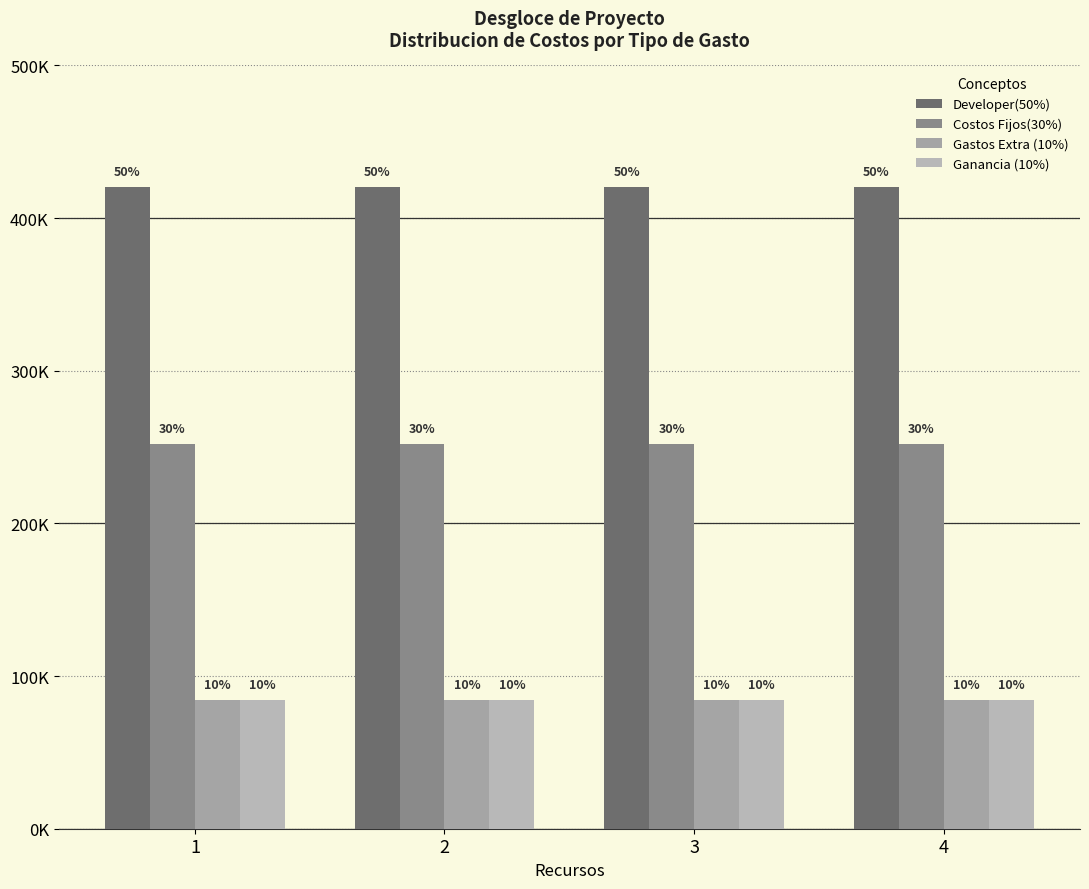

Are the bars grouped side by side (vs. stacked)?

Yes